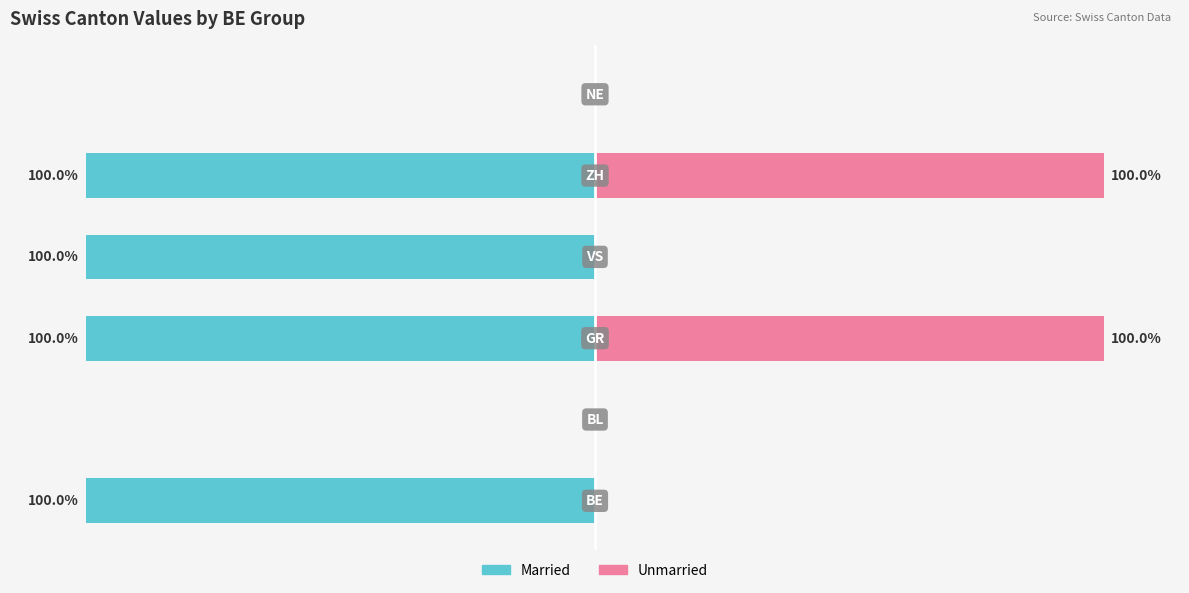

Reading right to left, what are all the values shown in this chart?

Married: 0	-100	-100	-100	0	-100
Unmarried: 0	100	0	100	0	0